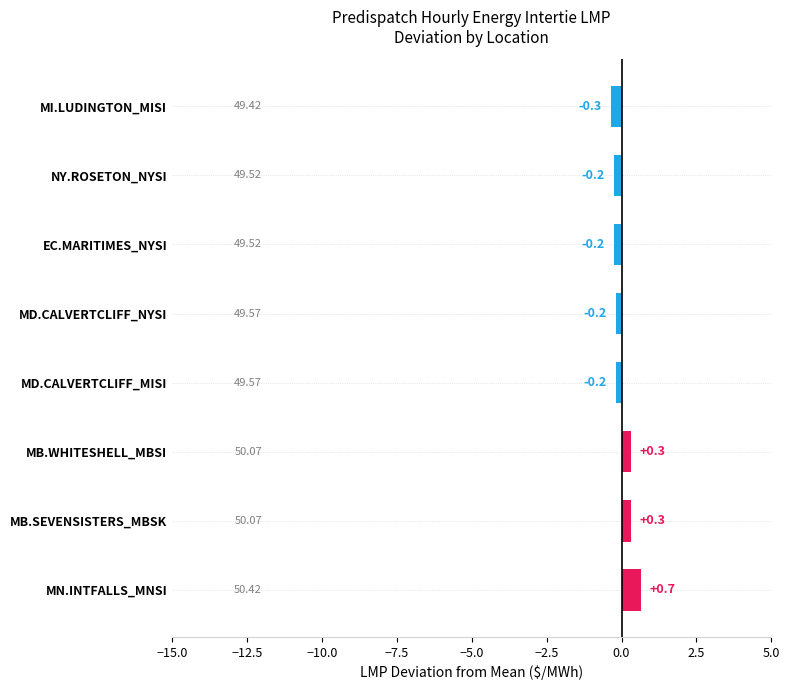

Which label corresponds to the smallest value in the chart?

MI.LUDINGTON_MISI